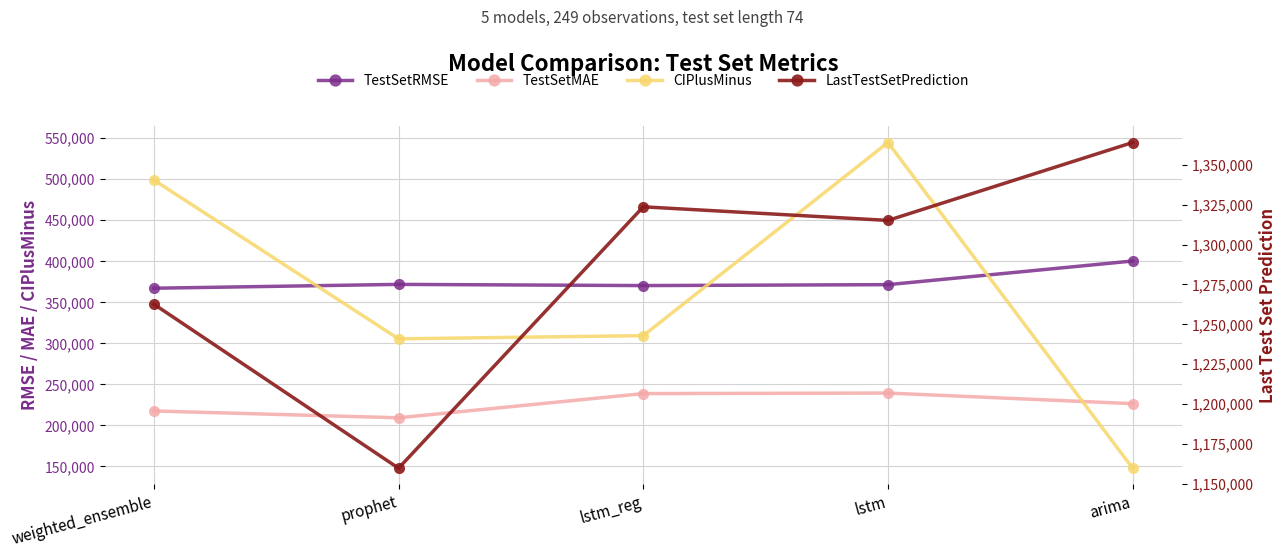

True or false: TestSetRMSE has more than 1 interior local peaks.

False